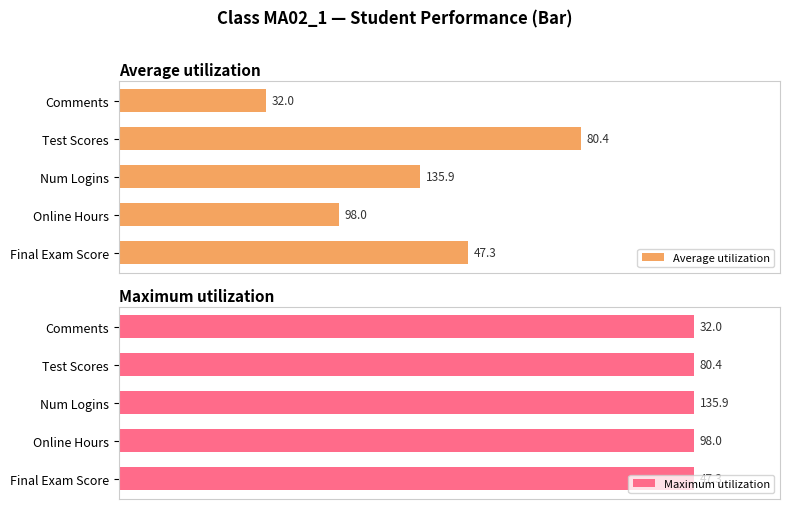

Count the number of categories in the chart.

5